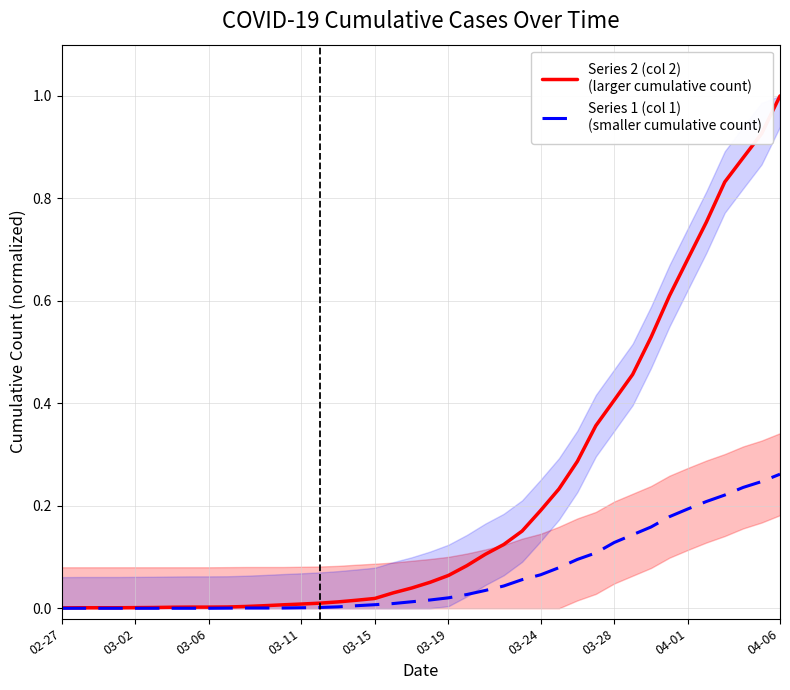

Rank the series at 03-06 from lowest to highest value.

Series 1 (col 1)
(smaller cumulative count), Series 2 (col 2)
(larger cumulative count)